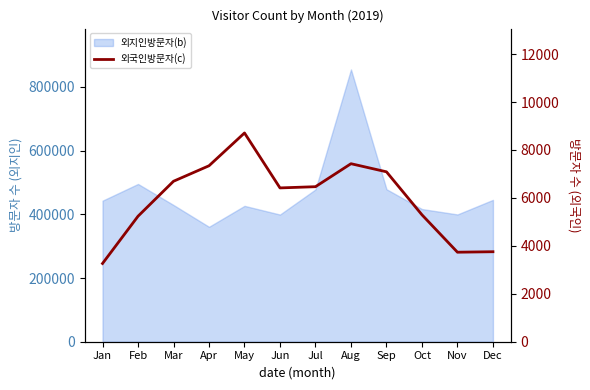

At which label does the data first exceed 6467?

Mar